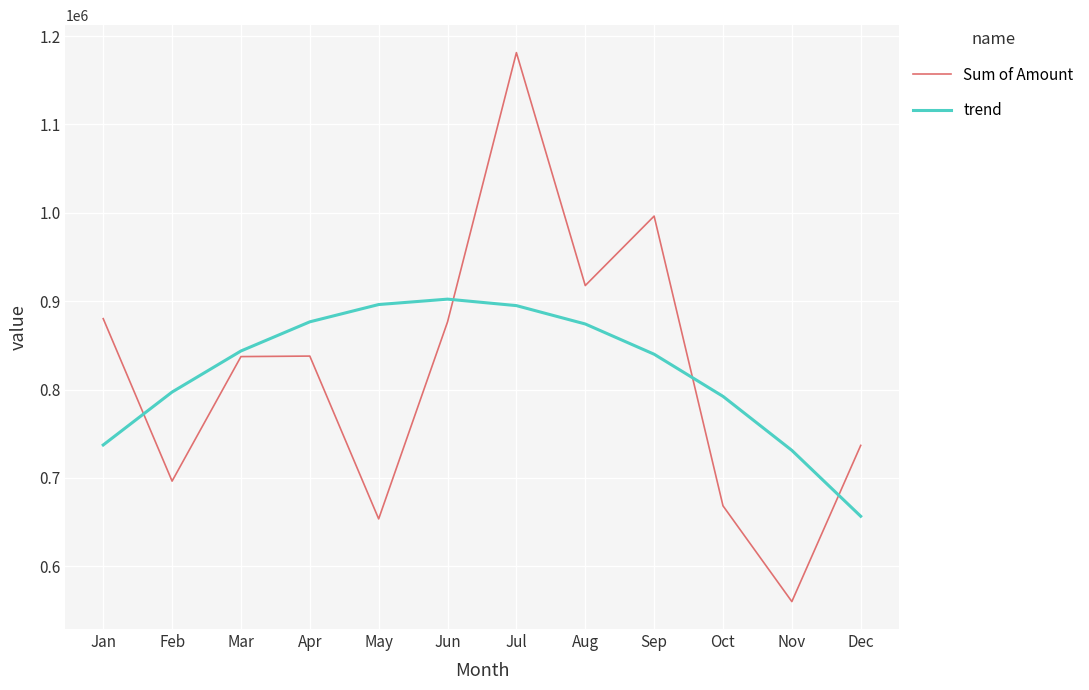

True or false: trend and Sum of Amount cross at least once.

True